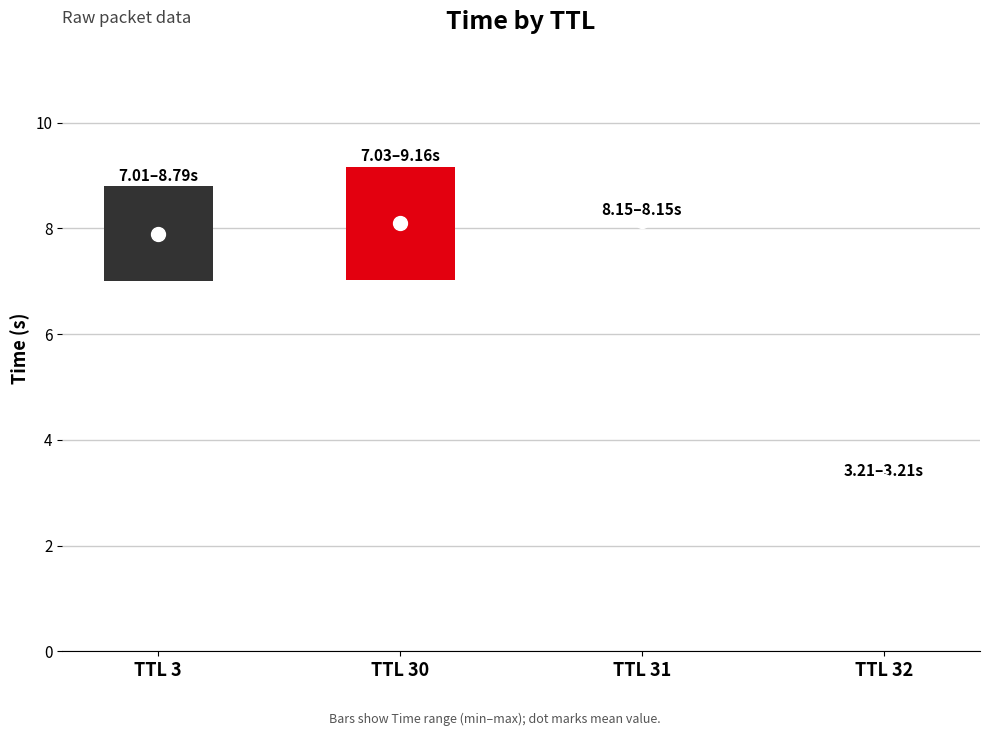

Where is the data nearest to the value 6?

3